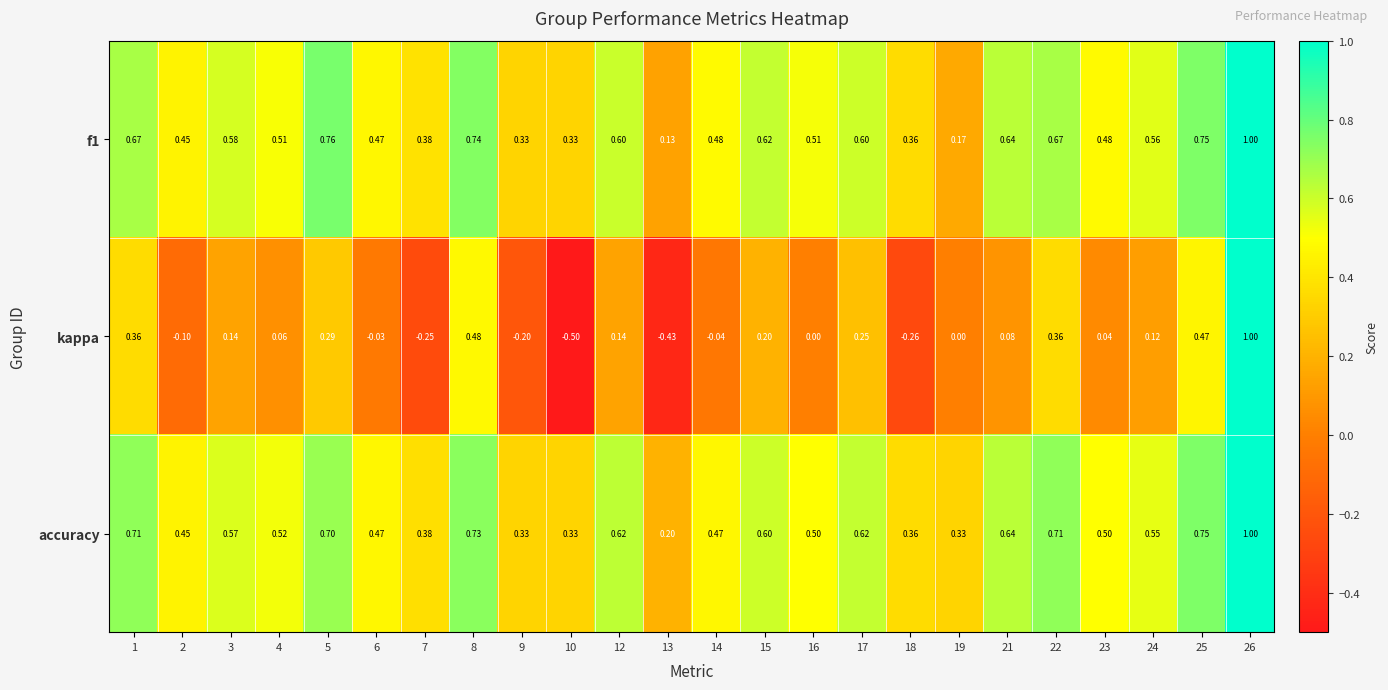

Is the value of accuracy at 18 greater than the value of kappa at 10?

Yes